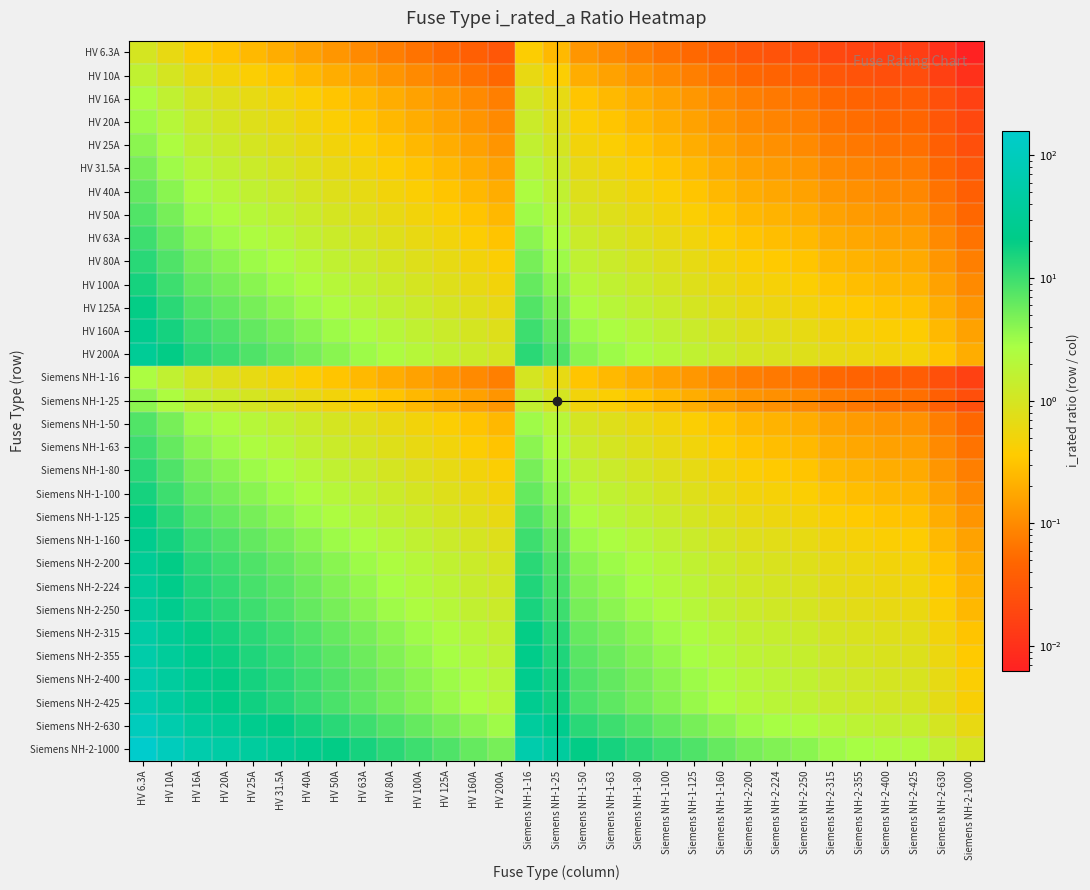

Reading left to right, extract all data points from this chart.

HV 6.3A: HV 6.3A=1.0	HV 10A=0.6	HV 16A=0.4	HV 20A=0.3	HV 25A=0.3	HV 31.5A=0.2	HV 40A=0.2	HV 50A=0.1	HV 63A=0.1	HV 80A=0.1	HV 100A=0.1	HV 125A=0.1	HV 160A=0.0	HV 200A=0.0	Siemens NH-1-16=0.4	Siemens NH-1-25=0.3	Siemens NH-1-50=0.1	Siemens NH-1-63=0.1	Siemens NH-1-80=0.1	Siemens NH-1-100=0.1	Siemens NH-1-125=0.1	Siemens NH-1-160=0.0	Siemens NH-2-200=0.0	Siemens NH-2-224=0.0	Siemens NH-2-250=0.0	Siemens NH-2-315=0.0	Siemens NH-2-355=0.0	Siemens NH-2-400=0.0	Siemens NH-2-425=0.0	Siemens NH-2-630=0.0	Siemens NH-2-1000=0.0
HV 10A: HV 6.3A=1.6	HV 10A=1.0	HV 16A=0.6	HV 20A=0.5	HV 25A=0.4	HV 31.5A=0.3	HV 40A=0.2	HV 50A=0.2	HV 63A=0.2	HV 80A=0.1	HV 100A=0.1	HV 125A=0.1	HV 160A=0.1	HV 200A=0.1	Siemens NH-1-16=0.6	Siemens NH-1-25=0.4	Siemens NH-1-50=0.2	Siemens NH-1-63=0.2	Siemens NH-1-80=0.1	Siemens NH-1-100=0.1	Siemens NH-1-125=0.1	Siemens NH-1-160=0.1	Siemens NH-2-200=0.1	Siemens NH-2-224=0.0	Siemens NH-2-250=0.0	Siemens NH-2-315=0.0	Siemens NH-2-355=0.0	Siemens NH-2-400=0.0	Siemens NH-2-425=0.0	Siemens NH-2-630=0.0	Siemens NH-2-1000=0.0
HV 16A: HV 6.3A=2.5	HV 10A=1.6	HV 16A=1.0	HV 20A=0.8	HV 25A=0.6	HV 31.5A=0.5	HV 40A=0.4	HV 50A=0.3	HV 63A=0.3	HV 80A=0.2	HV 100A=0.2	HV 125A=0.1	HV 160A=0.1	HV 200A=0.1	Siemens NH-1-16=1.0	Siemens NH-1-25=0.6	Siemens NH-1-50=0.3	Siemens NH-1-63=0.3	Siemens NH-1-80=0.2	Siemens NH-1-100=0.2	Siemens NH-1-125=0.1	Siemens NH-1-160=0.1	Siemens NH-2-200=0.1	Siemens NH-2-224=0.1	Siemens NH-2-250=0.1	Siemens NH-2-315=0.1	Siemens NH-2-355=0.0	Siemens NH-2-400=0.0	Siemens NH-2-425=0.0	Siemens NH-2-630=0.0	Siemens NH-2-1000=0.0
HV 20A: HV 6.3A=3.2	HV 10A=2.0	HV 16A=1.2	HV 20A=1.0	HV 25A=0.8	HV 31.5A=0.6	HV 40A=0.5	HV 50A=0.4	HV 63A=0.3	HV 80A=0.2	HV 100A=0.2	HV 125A=0.2	HV 160A=0.1	HV 200A=0.1	Siemens NH-1-16=1.2	Siemens NH-1-25=0.8	Siemens NH-1-50=0.4	Siemens NH-1-63=0.3	Siemens NH-1-80=0.2	Siemens NH-1-100=0.2	Siemens NH-1-125=0.2	Siemens NH-1-160=0.1	Siemens NH-2-200=0.1	Siemens NH-2-224=0.1	Siemens NH-2-250=0.1	Siemens NH-2-315=0.1	Siemens NH-2-355=0.1	Siemens NH-2-400=0.1	Siemens NH-2-425=0.0	Siemens NH-2-630=0.0	Siemens NH-2-1000=0.0
HV 25A: HV 6.3A=4.0	HV 10A=2.5	HV 16A=1.6	HV 20A=1.2	HV 25A=1.0	HV 31.5A=0.8	HV 40A=0.6	HV 50A=0.5	HV 63A=0.4	HV 80A=0.3	HV 100A=0.2	HV 125A=0.2	HV 160A=0.2	HV 200A=0.1	Siemens NH-1-16=1.6	Siemens NH-1-25=1.0	Siemens NH-1-50=0.5	Siemens NH-1-63=0.4	Siemens NH-1-80=0.3	Siemens NH-1-100=0.2	Siemens NH-1-125=0.2	Siemens NH-1-160=0.2	Siemens NH-2-200=0.1	Siemens NH-2-224=0.1	Siemens NH-2-250=0.1	Siemens NH-2-315=0.1	Siemens NH-2-355=0.1	Siemens NH-2-400=0.1	Siemens NH-2-425=0.1	Siemens NH-2-630=0.0	Siemens NH-2-1000=0.0
HV 31.5A: HV 6.3A=5.0	HV 10A=3.1	HV 16A=2.0	HV 20A=1.6	HV 25A=1.3	HV 31.5A=1.0	HV 40A=0.8	HV 50A=0.6	HV 63A=0.5	HV 80A=0.4	HV 100A=0.3	HV 125A=0.3	HV 160A=0.2	HV 200A=0.2	Siemens NH-1-16=2.0	Siemens NH-1-25=1.3	Siemens NH-1-50=0.6	Siemens NH-1-63=0.5	Siemens NH-1-80=0.4	Siemens NH-1-100=0.3	Siemens NH-1-125=0.3	Siemens NH-1-160=0.2	Siemens NH-2-200=0.2	Siemens NH-2-224=0.1	Siemens NH-2-250=0.1	Siemens NH-2-315=0.1	Siemens NH-2-355=0.1	Siemens NH-2-400=0.1	Siemens NH-2-425=0.1	Siemens NH-2-630=0.1	Siemens NH-2-1000=0.0
HV 40A: HV 6.3A=6.3	HV 10A=4.0	HV 16A=2.5	HV 20A=2.0	HV 25A=1.6	HV 31.5A=1.3	HV 40A=1.0	HV 50A=0.8	HV 63A=0.6	HV 80A=0.5	HV 100A=0.4	HV 125A=0.3	HV 160A=0.2	HV 200A=0.2	Siemens NH-1-16=2.5	Siemens NH-1-25=1.6	Siemens NH-1-50=0.8	Siemens NH-1-63=0.6	Siemens NH-1-80=0.5	Siemens NH-1-100=0.4	Siemens NH-1-125=0.3	Siemens NH-1-160=0.2	Siemens NH-2-200=0.2	Siemens NH-2-224=0.2	Siemens NH-2-250=0.2	Siemens NH-2-315=0.1	Siemens NH-2-355=0.1	Siemens NH-2-400=0.1	Siemens NH-2-425=0.1	Siemens NH-2-630=0.1	Siemens NH-2-1000=0.0
HV 50A: HV 6.3A=7.9	HV 10A=5.0	HV 16A=3.1	HV 20A=2.5	HV 25A=2.0	HV 31.5A=1.6	HV 40A=1.2	HV 50A=1.0	HV 63A=0.8	HV 80A=0.6	HV 100A=0.5	HV 125A=0.4	HV 160A=0.3	HV 200A=0.2	Siemens NH-1-16=3.1	Siemens NH-1-25=2.0	Siemens NH-1-50=1.0	Siemens NH-1-63=0.8	Siemens NH-1-80=0.6	Siemens NH-1-100=0.5	Siemens NH-1-125=0.4	Siemens NH-1-160=0.3	Siemens NH-2-200=0.2	Siemens NH-2-224=0.2	Siemens NH-2-250=0.2	Siemens NH-2-315=0.2	Siemens NH-2-355=0.1	Siemens NH-2-400=0.1	Siemens NH-2-425=0.1	Siemens NH-2-630=0.1	Siemens NH-2-1000=0.1
HV 63A: HV 6.3A=10.0	HV 10A=6.3	HV 16A=3.9	HV 20A=3.1	HV 25A=2.5	HV 31.5A=2.0	HV 40A=1.6	HV 50A=1.3	HV 63A=1.0	HV 80A=0.8	HV 100A=0.6	HV 125A=0.5	HV 160A=0.4	HV 200A=0.3	Siemens NH-1-16=3.9	Siemens NH-1-25=2.5	Siemens NH-1-50=1.3	Siemens NH-1-63=1.0	Siemens NH-1-80=0.8	Siemens NH-1-100=0.6	Siemens NH-1-125=0.5	Siemens NH-1-160=0.4	Siemens NH-2-200=0.3	Siemens NH-2-224=0.3	Siemens NH-2-250=0.3	Siemens NH-2-315=0.2	Siemens NH-2-355=0.2	Siemens NH-2-400=0.2	Siemens NH-2-425=0.1	Siemens NH-2-630=0.1	Siemens NH-2-1000=0.1
HV 80A: HV 6.3A=12.7	HV 10A=8.0	HV 16A=5.0	HV 20A=4.0	HV 25A=3.2	HV 31.5A=2.5	HV 40A=2.0	HV 50A=1.6	HV 63A=1.3	HV 80A=1.0	HV 100A=0.8	HV 125A=0.6	HV 160A=0.5	HV 200A=0.4	Siemens NH-1-16=5.0	Siemens NH-1-25=3.2	Siemens NH-1-50=1.6	Siemens NH-1-63=1.3	Siemens NH-1-80=1.0	Siemens NH-1-100=0.8	Siemens NH-1-125=0.6	Siemens NH-1-160=0.5	Siemens NH-2-200=0.4	Siemens NH-2-224=0.4	Siemens NH-2-250=0.3	Siemens NH-2-315=0.3	Siemens NH-2-355=0.2	Siemens NH-2-400=0.2	Siemens NH-2-425=0.2	Siemens NH-2-630=0.1	Siemens NH-2-1000=0.1
HV 100A: HV 6.3A=15.9	HV 10A=10.0	HV 16A=6.2	HV 20A=5.0	HV 25A=4.0	HV 31.5A=3.2	HV 40A=2.5	HV 50A=2.0	HV 63A=1.6	HV 80A=1.2	HV 100A=1.0	HV 125A=0.8	HV 160A=0.6	HV 200A=0.5	Siemens NH-1-16=6.2	Siemens NH-1-25=4.0	Siemens NH-1-50=2.0	Siemens NH-1-63=1.6	Siemens NH-1-80=1.2	Siemens NH-1-100=1.0	Siemens NH-1-125=0.8	Siemens NH-1-160=0.6	Siemens NH-2-200=0.5	Siemens NH-2-224=0.4	Siemens NH-2-250=0.4	Siemens NH-2-315=0.3	Siemens NH-2-355=0.3	Siemens NH-2-400=0.2	Siemens NH-2-425=0.2	Siemens NH-2-630=0.2	Siemens NH-2-1000=0.1
HV 125A: HV 6.3A=19.8	HV 10A=12.5	HV 16A=7.8	HV 20A=6.2	HV 25A=5.0	HV 31.5A=4.0	HV 40A=3.1	HV 50A=2.5	HV 63A=2.0	HV 80A=1.6	HV 100A=1.2	HV 125A=1.0	HV 160A=0.8	HV 200A=0.6	Siemens NH-1-16=7.8	Siemens NH-1-25=5.0	Siemens NH-1-50=2.5	Siemens NH-1-63=2.0	Siemens NH-1-80=1.6	Siemens NH-1-100=1.2	Siemens NH-1-125=1.0	Siemens NH-1-160=0.8	Siemens NH-2-200=0.6	Siemens NH-2-224=0.6	Siemens NH-2-250=0.5	Siemens NH-2-315=0.4	Siemens NH-2-355=0.4	Siemens NH-2-400=0.3	Siemens NH-2-425=0.3	Siemens NH-2-630=0.2	Siemens NH-2-1000=0.1
HV 160A: HV 6.3A=25.4	HV 10A=16.0	HV 16A=10.0	HV 20A=8.0	HV 25A=6.4	HV 31.5A=5.1	HV 40A=4.0	HV 50A=3.2	HV 63A=2.5	HV 80A=2.0	HV 100A=1.6	HV 125A=1.3	HV 160A=1.0	HV 200A=0.8	Siemens NH-1-16=10.0	Siemens NH-1-25=6.4	Siemens NH-1-50=3.2	Siemens NH-1-63=2.5	Siemens NH-1-80=2.0	Siemens NH-1-100=1.6	Siemens NH-1-125=1.3	Siemens NH-1-160=1.0	Siemens NH-2-200=0.8	Siemens NH-2-224=0.7	Siemens NH-2-250=0.6	Siemens NH-2-315=0.5	Siemens NH-2-355=0.5	Siemens NH-2-400=0.4	Siemens NH-2-425=0.4	Siemens NH-2-630=0.3	Siemens NH-2-1000=0.2
HV 200A: HV 6.3A=31.7	HV 10A=20.0	HV 16A=12.5	HV 20A=10.0	HV 25A=8.0	HV 31.5A=6.3	HV 40A=5.0	HV 50A=4.0	HV 63A=3.2	HV 80A=2.5	HV 100A=2.0	HV 125A=1.6	HV 160A=1.2	HV 200A=1.0	Siemens NH-1-16=12.5	Siemens NH-1-25=8.0	Siemens NH-1-50=4.0	Siemens NH-1-63=3.2	Siemens NH-1-80=2.5	Siemens NH-1-100=2.0	Siemens NH-1-125=1.6	Siemens NH-1-160=1.2	Siemens NH-2-200=1.0	Siemens NH-2-224=0.9	Siemens NH-2-250=0.8	Siemens NH-2-315=0.6	Siemens NH-2-355=0.6	Siemens NH-2-400=0.5	Siemens NH-2-425=0.5	Siemens NH-2-630=0.3	Siemens NH-2-1000=0.2
Siemens NH-1-16: HV 6.3A=2.5	HV 10A=1.6	HV 16A=1.0	HV 20A=0.8	HV 25A=0.6	HV 31.5A=0.5	HV 40A=0.4	HV 50A=0.3	HV 63A=0.3	HV 80A=0.2	HV 100A=0.2	HV 125A=0.1	HV 160A=0.1	HV 200A=0.1	Siemens NH-1-16=1.0	Siemens NH-1-25=0.6	Siemens NH-1-50=0.3	Siemens NH-1-63=0.3	Siemens NH-1-80=0.2	Siemens NH-1-100=0.2	Siemens NH-1-125=0.1	Siemens NH-1-160=0.1	Siemens NH-2-200=0.1	Siemens NH-2-224=0.1	Siemens NH-2-250=0.1	Siemens NH-2-315=0.1	Siemens NH-2-355=0.0	Siemens NH-2-400=0.0	Siemens NH-2-425=0.0	Siemens NH-2-630=0.0	Siemens NH-2-1000=0.0
Siemens NH-1-25: HV 6.3A=4.0	HV 10A=2.5	HV 16A=1.6	HV 20A=1.2	HV 25A=1.0	HV 31.5A=0.8	HV 40A=0.6	HV 50A=0.5	HV 63A=0.4	HV 80A=0.3	HV 100A=0.2	HV 125A=0.2	HV 160A=0.2	HV 200A=0.1	Siemens NH-1-16=1.6	Siemens NH-1-25=1.0	Siemens NH-1-50=0.5	Siemens NH-1-63=0.4	Siemens NH-1-80=0.3	Siemens NH-1-100=0.2	Siemens NH-1-125=0.2	Siemens NH-1-160=0.2	Siemens NH-2-200=0.1	Siemens NH-2-224=0.1	Siemens NH-2-250=0.1	Siemens NH-2-315=0.1	Siemens NH-2-355=0.1	Siemens NH-2-400=0.1	Siemens NH-2-425=0.1	Siemens NH-2-630=0.0	Siemens NH-2-1000=0.0
Siemens NH-1-50: HV 6.3A=7.9	HV 10A=5.0	HV 16A=3.1	HV 20A=2.5	HV 25A=2.0	HV 31.5A=1.6	HV 40A=1.2	HV 50A=1.0	HV 63A=0.8	HV 80A=0.6	HV 100A=0.5	HV 125A=0.4	HV 160A=0.3	HV 200A=0.2	Siemens NH-1-16=3.1	Siemens NH-1-25=2.0	Siemens NH-1-50=1.0	Siemens NH-1-63=0.8	Siemens NH-1-80=0.6	Siemens NH-1-100=0.5	Siemens NH-1-125=0.4	Siemens NH-1-160=0.3	Siemens NH-2-200=0.2	Siemens NH-2-224=0.2	Siemens NH-2-250=0.2	Siemens NH-2-315=0.2	Siemens NH-2-355=0.1	Siemens NH-2-400=0.1	Siemens NH-2-425=0.1	Siemens NH-2-630=0.1	Siemens NH-2-1000=0.1
Siemens NH-1-63: HV 6.3A=10.0	HV 10A=6.3	HV 16A=3.9	HV 20A=3.1	HV 25A=2.5	HV 31.5A=2.0	HV 40A=1.6	HV 50A=1.3	HV 63A=1.0	HV 80A=0.8	HV 100A=0.6	HV 125A=0.5	HV 160A=0.4	HV 200A=0.3	Siemens NH-1-16=3.9	Siemens NH-1-25=2.5	Siemens NH-1-50=1.3	Siemens NH-1-63=1.0	Siemens NH-1-80=0.8	Siemens NH-1-100=0.6	Siemens NH-1-125=0.5	Siemens NH-1-160=0.4	Siemens NH-2-200=0.3	Siemens NH-2-224=0.3	Siemens NH-2-250=0.3	Siemens NH-2-315=0.2	Siemens NH-2-355=0.2	Siemens NH-2-400=0.2	Siemens NH-2-425=0.1	Siemens NH-2-630=0.1	Siemens NH-2-1000=0.1
Siemens NH-1-80: HV 6.3A=12.7	HV 10A=8.0	HV 16A=5.0	HV 20A=4.0	HV 25A=3.2	HV 31.5A=2.5	HV 40A=2.0	HV 50A=1.6	HV 63A=1.3	HV 80A=1.0	HV 100A=0.8	HV 125A=0.6	HV 160A=0.5	HV 200A=0.4	Siemens NH-1-16=5.0	Siemens NH-1-25=3.2	Siemens NH-1-50=1.6	Siemens NH-1-63=1.3	Siemens NH-1-80=1.0	Siemens NH-1-100=0.8	Siemens NH-1-125=0.6	Siemens NH-1-160=0.5	Siemens NH-2-200=0.4	Siemens NH-2-224=0.4	Siemens NH-2-250=0.3	Siemens NH-2-315=0.3	Siemens NH-2-355=0.2	Siemens NH-2-400=0.2	Siemens NH-2-425=0.2	Siemens NH-2-630=0.1	Siemens NH-2-1000=0.1
Siemens NH-1-100: HV 6.3A=15.9	HV 10A=10.0	HV 16A=6.2	HV 20A=5.0	HV 25A=4.0	HV 31.5A=3.2	HV 40A=2.5	HV 50A=2.0	HV 63A=1.6	HV 80A=1.2	HV 100A=1.0	HV 125A=0.8	HV 160A=0.6	HV 200A=0.5	Siemens NH-1-16=6.2	Siemens NH-1-25=4.0	Siemens NH-1-50=2.0	Siemens NH-1-63=1.6	Siemens NH-1-80=1.2	Siemens NH-1-100=1.0	Siemens NH-1-125=0.8	Siemens NH-1-160=0.6	Siemens NH-2-200=0.5	Siemens NH-2-224=0.4	Siemens NH-2-250=0.4	Siemens NH-2-315=0.3	Siemens NH-2-355=0.3	Siemens NH-2-400=0.2	Siemens NH-2-425=0.2	Siemens NH-2-630=0.2	Siemens NH-2-1000=0.1
Siemens NH-1-125: HV 6.3A=19.8	HV 10A=12.5	HV 16A=7.8	HV 20A=6.2	HV 25A=5.0	HV 31.5A=4.0	HV 40A=3.1	HV 50A=2.5	HV 63A=2.0	HV 80A=1.6	HV 100A=1.2	HV 125A=1.0	HV 160A=0.8	HV 200A=0.6	Siemens NH-1-16=7.8	Siemens NH-1-25=5.0	Siemens NH-1-50=2.5	Siemens NH-1-63=2.0	Siemens NH-1-80=1.6	Siemens NH-1-100=1.2	Siemens NH-1-125=1.0	Siemens NH-1-160=0.8	Siemens NH-2-200=0.6	Siemens NH-2-224=0.6	Siemens NH-2-250=0.5	Siemens NH-2-315=0.4	Siemens NH-2-355=0.4	Siemens NH-2-400=0.3	Siemens NH-2-425=0.3	Siemens NH-2-630=0.2	Siemens NH-2-1000=0.1
Siemens NH-1-160: HV 6.3A=25.4	HV 10A=16.0	HV 16A=10.0	HV 20A=8.0	HV 25A=6.4	HV 31.5A=5.1	HV 40A=4.0	HV 50A=3.2	HV 63A=2.5	HV 80A=2.0	HV 100A=1.6	HV 125A=1.3	HV 160A=1.0	HV 200A=0.8	Siemens NH-1-16=10.0	Siemens NH-1-25=6.4	Siemens NH-1-50=3.2	Siemens NH-1-63=2.5	Siemens NH-1-80=2.0	Siemens NH-1-100=1.6	Siemens NH-1-125=1.3	Siemens NH-1-160=1.0	Siemens NH-2-200=0.8	Siemens NH-2-224=0.7	Siemens NH-2-250=0.6	Siemens NH-2-315=0.5	Siemens NH-2-355=0.5	Siemens NH-2-400=0.4	Siemens NH-2-425=0.4	Siemens NH-2-630=0.3	Siemens NH-2-1000=0.2
Siemens NH-2-200: HV 6.3A=31.7	HV 10A=20.0	HV 16A=12.5	HV 20A=10.0	HV 25A=8.0	HV 31.5A=6.3	HV 40A=5.0	HV 50A=4.0	HV 63A=3.2	HV 80A=2.5	HV 100A=2.0	HV 125A=1.6	HV 160A=1.2	HV 200A=1.0	Siemens NH-1-16=12.5	Siemens NH-1-25=8.0	Siemens NH-1-50=4.0	Siemens NH-1-63=3.2	Siemens NH-1-80=2.5	Siemens NH-1-100=2.0	Siemens NH-1-125=1.6	Siemens NH-1-160=1.2	Siemens NH-2-200=1.0	Siemens NH-2-224=0.9	Siemens NH-2-250=0.8	Siemens NH-2-315=0.6	Siemens NH-2-355=0.6	Siemens NH-2-400=0.5	Siemens NH-2-425=0.5	Siemens NH-2-630=0.3	Siemens NH-2-1000=0.2
Siemens NH-2-224: HV 6.3A=35.6	HV 10A=22.4	HV 16A=14.0	HV 20A=11.2	HV 25A=9.0	HV 31.5A=7.1	HV 40A=5.6	HV 50A=4.5	HV 63A=3.6	HV 80A=2.8	HV 100A=2.2	HV 125A=1.8	HV 160A=1.4	HV 200A=1.1	Siemens NH-1-16=14.0	Siemens NH-1-25=9.0	Siemens NH-1-50=4.5	Siemens NH-1-63=3.6	Siemens NH-1-80=2.8	Siemens NH-1-100=2.2	Siemens NH-1-125=1.8	Siemens NH-1-160=1.4	Siemens NH-2-200=1.1	Siemens NH-2-224=1.0	Siemens NH-2-250=0.9	Siemens NH-2-315=0.7	Siemens NH-2-355=0.6	Siemens NH-2-400=0.6	Siemens NH-2-425=0.5	Siemens NH-2-630=0.4	Siemens NH-2-1000=0.2
Siemens NH-2-250: HV 6.3A=39.7	HV 10A=25.0	HV 16A=15.6	HV 20A=12.5	HV 25A=10.0	HV 31.5A=7.9	HV 40A=6.2	HV 50A=5.0	HV 63A=4.0	HV 80A=3.1	HV 100A=2.5	HV 125A=2.0	HV 160A=1.6	HV 200A=1.2	Siemens NH-1-16=15.6	Siemens NH-1-25=10.0	Siemens NH-1-50=5.0	Siemens NH-1-63=4.0	Siemens NH-1-80=3.1	Siemens NH-1-100=2.5	Siemens NH-1-125=2.0	Siemens NH-1-160=1.6	Siemens NH-2-200=1.2	Siemens NH-2-224=1.1	Siemens NH-2-250=1.0	Siemens NH-2-315=0.8	Siemens NH-2-355=0.7	Siemens NH-2-400=0.6	Siemens NH-2-425=0.6	Siemens NH-2-630=0.4	Siemens NH-2-1000=0.2
Siemens NH-2-315: HV 6.3A=50.0	HV 10A=31.5	HV 16A=19.7	HV 20A=15.8	HV 25A=12.6	HV 31.5A=10.0	HV 40A=7.9	HV 50A=6.3	HV 63A=5.0	HV 80A=3.9	HV 100A=3.1	HV 125A=2.5	HV 160A=2.0	HV 200A=1.6	Siemens NH-1-16=19.7	Siemens NH-1-25=12.6	Siemens NH-1-50=6.3	Siemens NH-1-63=5.0	Siemens NH-1-80=3.9	Siemens NH-1-100=3.1	Siemens NH-1-125=2.5	Siemens NH-1-160=2.0	Siemens NH-2-200=1.6	Siemens NH-2-224=1.4	Siemens NH-2-250=1.3	Siemens NH-2-315=1.0	Siemens NH-2-355=0.9	Siemens NH-2-400=0.8	Siemens NH-2-425=0.7	Siemens NH-2-630=0.5	Siemens NH-2-1000=0.3
Siemens NH-2-355: HV 6.3A=56.3	HV 10A=35.5	HV 16A=22.2	HV 20A=17.8	HV 25A=14.2	HV 31.5A=11.3	HV 40A=8.9	HV 50A=7.1	HV 63A=5.6	HV 80A=4.4	HV 100A=3.5	HV 125A=2.8	HV 160A=2.2	HV 200A=1.8	Siemens NH-1-16=22.2	Siemens NH-1-25=14.2	Siemens NH-1-50=7.1	Siemens NH-1-63=5.6	Siemens NH-1-80=4.4	Siemens NH-1-100=3.5	Siemens NH-1-125=2.8	Siemens NH-1-160=2.2	Siemens NH-2-200=1.8	Siemens NH-2-224=1.6	Siemens NH-2-250=1.4	Siemens NH-2-315=1.1	Siemens NH-2-355=1.0	Siemens NH-2-400=0.9	Siemens NH-2-425=0.8	Siemens NH-2-630=0.6	Siemens NH-2-1000=0.4
Siemens NH-2-400: HV 6.3A=63.5	HV 10A=40.0	HV 16A=25.0	HV 20A=20.0	HV 25A=16.0	HV 31.5A=12.7	HV 40A=10.0	HV 50A=8.0	HV 63A=6.3	HV 80A=5.0	HV 100A=4.0	HV 125A=3.2	HV 160A=2.5	HV 200A=2.0	Siemens NH-1-16=25.0	Siemens NH-1-25=16.0	Siemens NH-1-50=8.0	Siemens NH-1-63=6.3	Siemens NH-1-80=5.0	Siemens NH-1-100=4.0	Siemens NH-1-125=3.2	Siemens NH-1-160=2.5	Siemens NH-2-200=2.0	Siemens NH-2-224=1.8	Siemens NH-2-250=1.6	Siemens NH-2-315=1.3	Siemens NH-2-355=1.1	Siemens NH-2-400=1.0	Siemens NH-2-425=0.9	Siemens NH-2-630=0.6	Siemens NH-2-1000=0.4
Siemens NH-2-425: HV 6.3A=67.5	HV 10A=42.5	HV 16A=26.6	HV 20A=21.2	HV 25A=17.0	HV 31.5A=13.5	HV 40A=10.6	HV 50A=8.5	HV 63A=6.7	HV 80A=5.3	HV 100A=4.2	HV 125A=3.4	HV 160A=2.7	HV 200A=2.1	Siemens NH-1-16=26.6	Siemens NH-1-25=17.0	Siemens NH-1-50=8.5	Siemens NH-1-63=6.7	Siemens NH-1-80=5.3	Siemens NH-1-100=4.2	Siemens NH-1-125=3.4	Siemens NH-1-160=2.7	Siemens NH-2-200=2.1	Siemens NH-2-224=1.9	Siemens NH-2-250=1.7	Siemens NH-2-315=1.3	Siemens NH-2-355=1.2	Siemens NH-2-400=1.1	Siemens NH-2-425=1.0	Siemens NH-2-630=0.7	Siemens NH-2-1000=0.4
Siemens NH-2-630: HV 6.3A=100.0	HV 10A=63.0	HV 16A=39.4	HV 20A=31.5	HV 25A=25.2	HV 31.5A=20.0	HV 40A=15.8	HV 50A=12.6	HV 63A=10.0	HV 80A=7.9	HV 100A=6.3	HV 125A=5.0	HV 160A=3.9	HV 200A=3.1	Siemens NH-1-16=39.4	Siemens NH-1-25=25.2	Siemens NH-1-50=12.6	Siemens NH-1-63=10.0	Siemens NH-1-80=7.9	Siemens NH-1-100=6.3	Siemens NH-1-125=5.0	Siemens NH-1-160=3.9	Siemens NH-2-200=3.1	Siemens NH-2-224=2.8	Siemens NH-2-250=2.5	Siemens NH-2-315=2.0	Siemens NH-2-355=1.8	Siemens NH-2-400=1.6	Siemens NH-2-425=1.5	Siemens NH-2-630=1.0	Siemens NH-2-1000=0.6
Siemens NH-2-1000: HV 6.3A=158.7	HV 10A=100.0	HV 16A=62.5	HV 20A=50.0	HV 25A=40.0	HV 31.5A=31.7	HV 40A=25.0	HV 50A=20.0	HV 63A=15.9	HV 80A=12.5	HV 100A=10.0	HV 125A=8.0	HV 160A=6.2	HV 200A=5.0	Siemens NH-1-16=62.5	Siemens NH-1-25=40.0	Siemens NH-1-50=20.0	Siemens NH-1-63=15.9	Siemens NH-1-80=12.5	Siemens NH-1-100=10.0	Siemens NH-1-125=8.0	Siemens NH-1-160=6.2	Siemens NH-2-200=5.0	Siemens NH-2-224=4.5	Siemens NH-2-250=4.0	Siemens NH-2-315=3.2	Siemens NH-2-355=2.8	Siemens NH-2-400=2.5	Siemens NH-2-425=2.4	Siemens NH-2-630=1.6	Siemens NH-2-1000=1.0